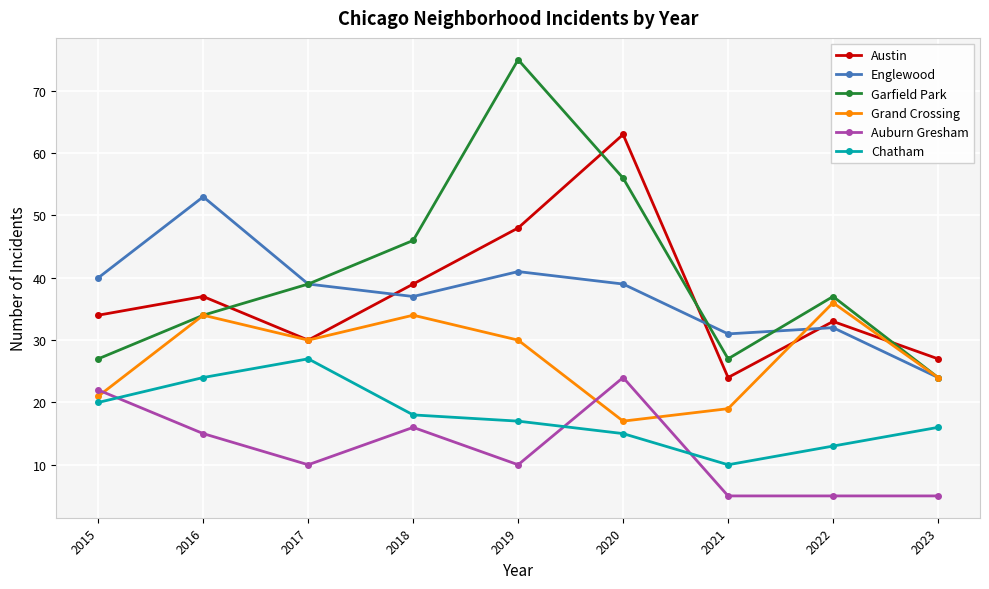

What is the difference between the maximum and second lowest values in the Garfield Park series?

48